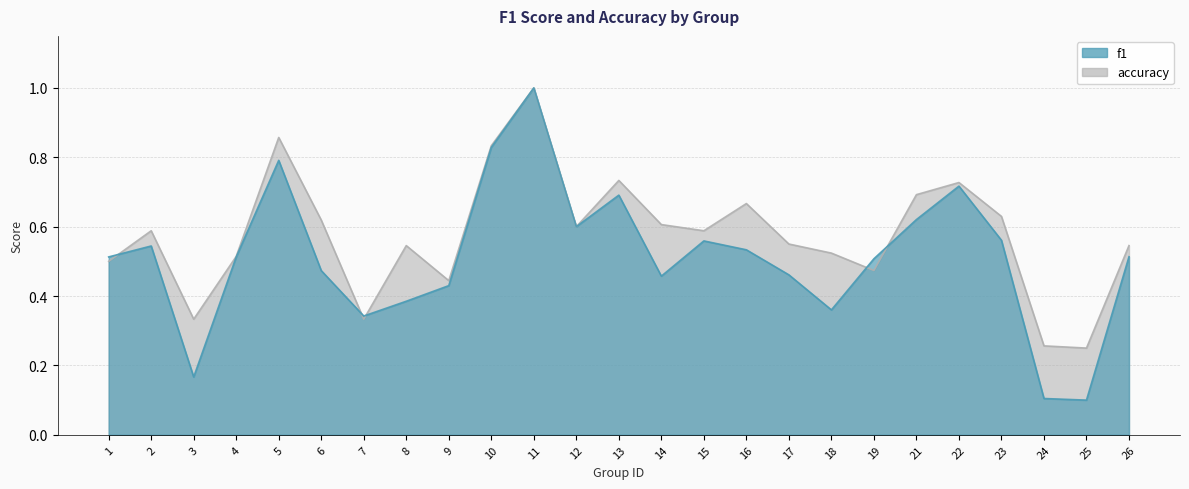

Reading left to right, extract all data points from this chart.

f1: 0.5	0.5	0.2	0.5	0.8	0.5	0.3	0.4	0.4	0.8	1.0	0.6	0.7	0.5	0.6	0.5	0.5	0.4	0.5	0.6	0.7	0.6	0.1	0.1	0.5
accuracy: 0.5	0.6	0.3	0.5	0.9	0.6	0.3	0.5	0.4	0.8	1.0	0.6	0.7	0.6	0.6	0.7	0.6	0.5	0.5	0.7	0.7	0.6	0.3	0.2	0.5